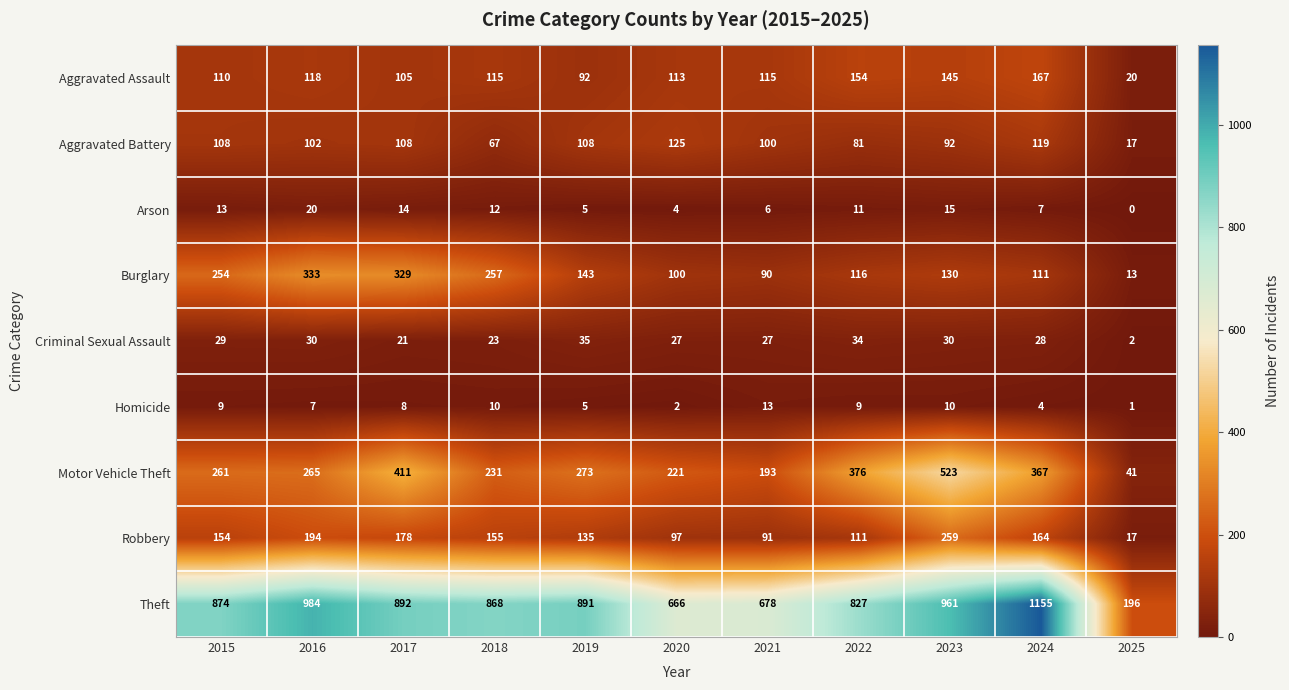

Where is Motor Vehicle Theft nearest to the value 282?

2019